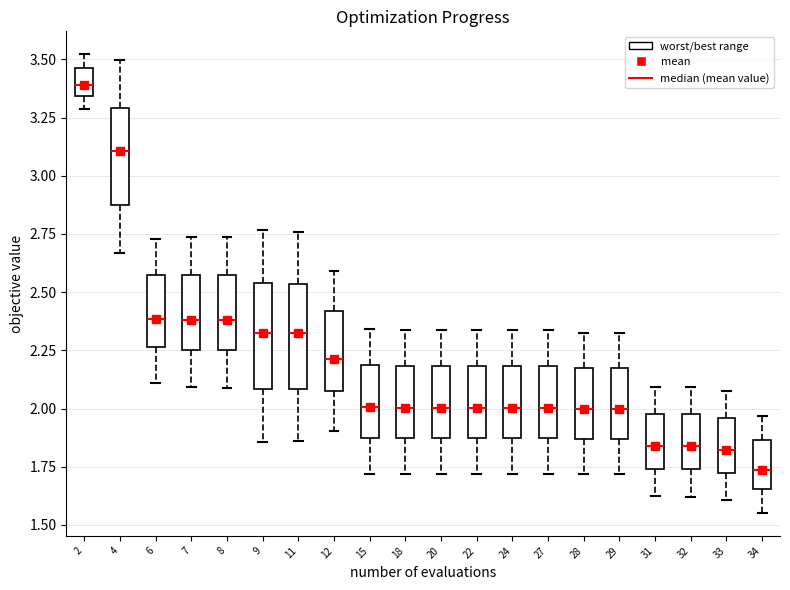

Reading left to right, read every box against the y-axis: the position of its median line, the range the box covers, and the ends of its whiskers. The values are not printed on the chart, so give them approximately, as read against the axis.

2: median 3.40, box 3.35 to 3.45, whiskers 3.30 to 3.50
4: median 3.10, box 2.85 to 3.30, whiskers 2.65 to 3.50
6: median 2.40, box 2.25 to 2.55, whiskers 2.10 to 2.75
7: median 2.40, box 2.25 to 2.55, whiskers 2.10 to 2.75
8: median 2.40, box 2.25 to 2.60, whiskers 2.10 to 2.75
9: median 2.35, box 2.10 to 2.55, whiskers 1.85 to 2.75
11: median 2.30, box 2.10 to 2.55, whiskers 1.85 to 2.75
12: median 2.20, box 2.10 to 2.40, whiskers 1.90 to 2.60
15: median 2.00, box 1.85 to 2.20, whiskers 1.70 to 2.35
18: median 2.00, box 1.85 to 2.20, whiskers 1.70 to 2.35
20: median 2.00, box 1.85 to 2.20, whiskers 1.70 to 2.35
22: median 2.00, box 1.85 to 2.20, whiskers 1.70 to 2.35
24: median 2.00, box 1.85 to 2.20, whiskers 1.70 to 2.35
27: median 2.00, box 1.85 to 2.20, whiskers 1.70 to 2.35
28: median 2.00, box 1.85 to 2.15, whiskers 1.70 to 2.30
29: median 2.00, box 1.85 to 2.15, whiskers 1.70 to 2.30
31: median 1.85, box 1.75 to 2.00, whiskers 1.60 to 2.10
32: median 1.85, box 1.75 to 2.00, whiskers 1.60 to 2.10
33: median 1.80, box 1.70 to 1.95, whiskers 1.60 to 2.10
34: median 1.75, box 1.65 to 1.85, whiskers 1.55 to 1.95